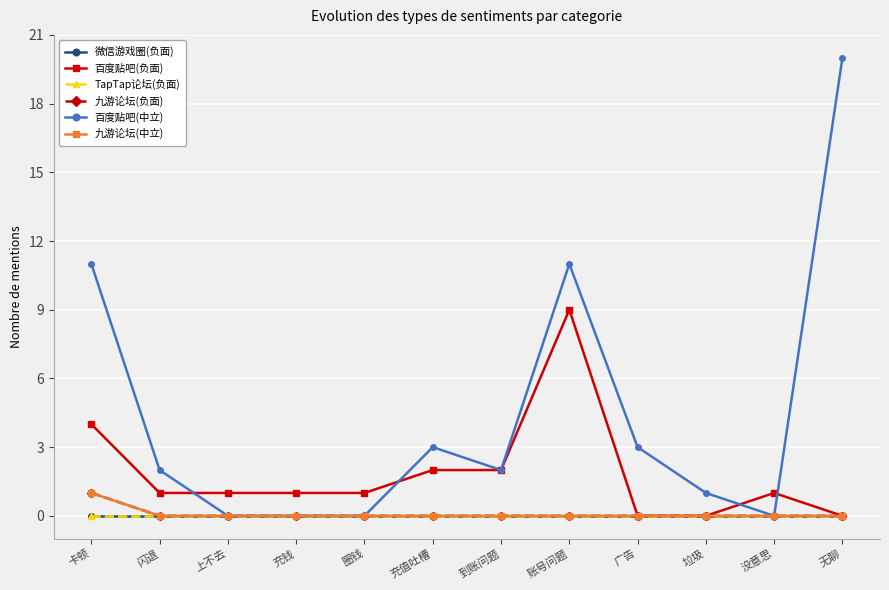

Is the value of 九游论坛(负面) at 卡顿 greater than the value of 百度贴吧(负面) at 上不去?

No